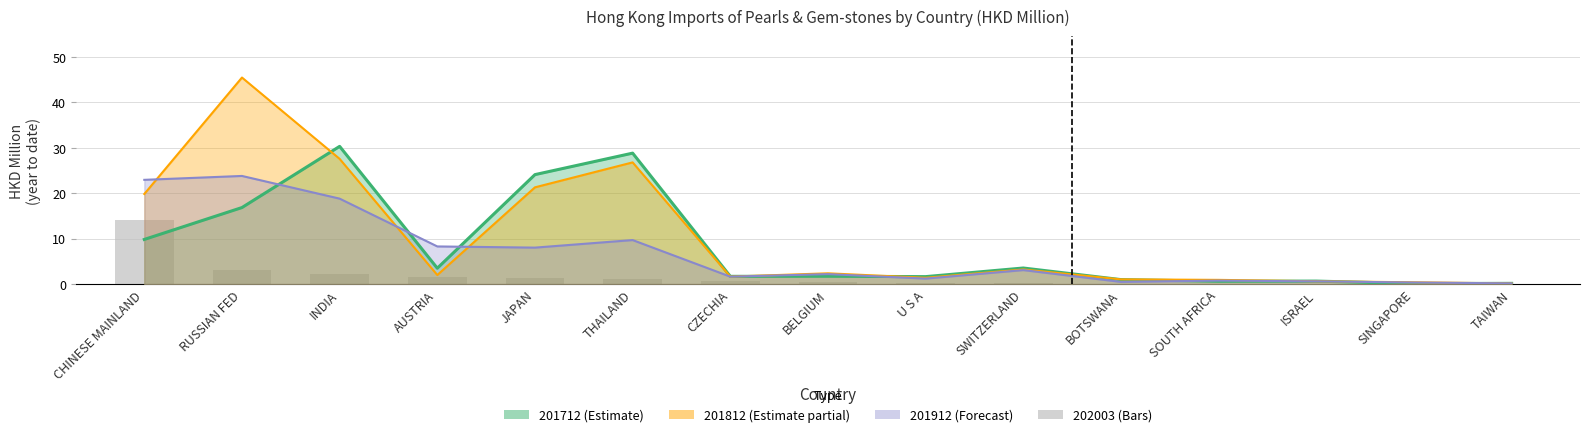

Reading right to left, list all the values displayed in this chart.

201712: 0.2	0.1	0.7	0.6	1.0	3.5	1.6	1.7	1.7	28.8	24.1	3.5	30.3	16.8	9.8
201812: 0.1	0.4	0.6	0.9	1.0	3.2	1.4	2.4	1.6	26.8	21.3	2.0	27.5	45.4	19.8
201912: 0.1	0.3	0.6	0.8	0.5	3.1	1.2	2.2	1.6	9.7	8.0	8.3	18.8	23.8	22.9
202003: 0.0	0.1	0.1	0.1	0.1	0.2	0.2	0.5	0.7	1.2	1.3	1.5	2.2	3.1	14.1